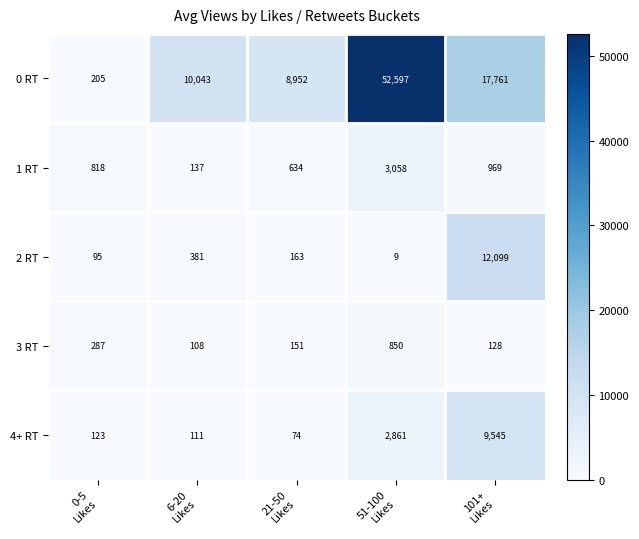

Between 51-100
Likes and 101+
Likes, which series saw the biggest shift?

0 RT